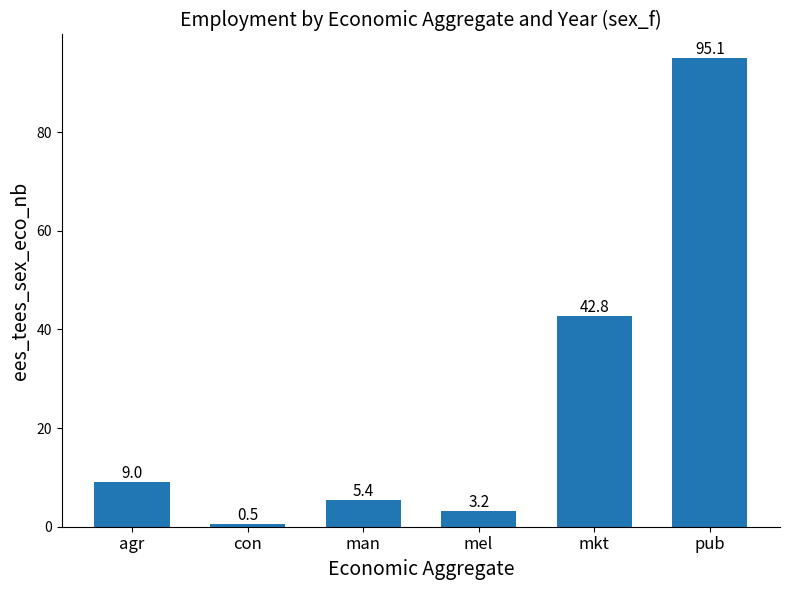

What is the greatest value displayed?

95.1